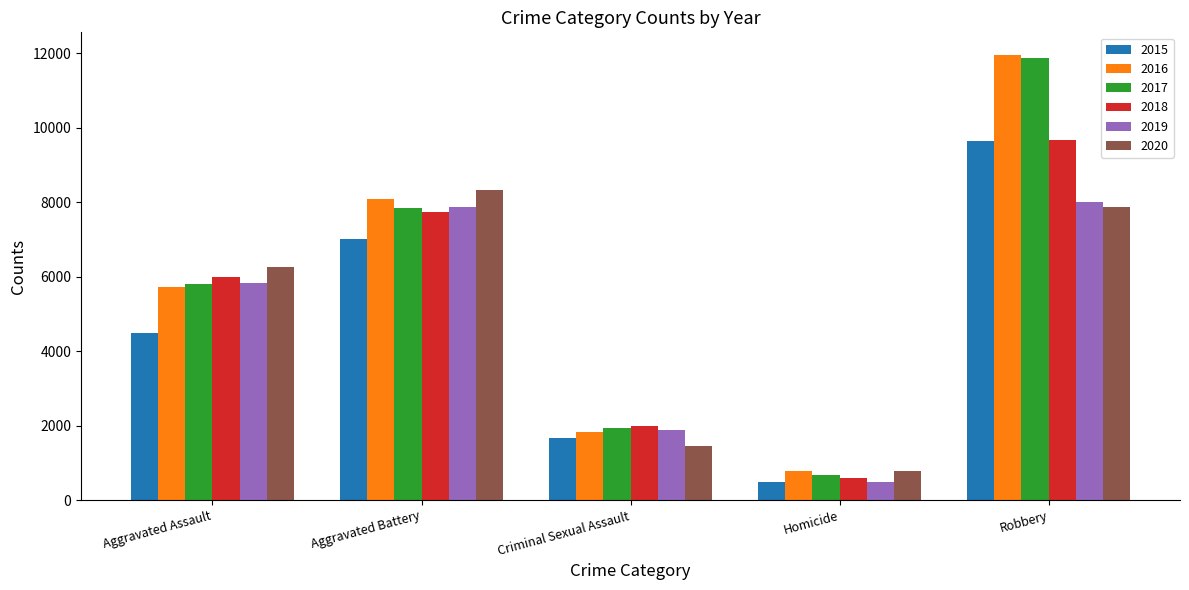

Reading left to right, list all the values displayed in this chart.

2015: Aggravated Assault=4480	Aggravated Battery=7018	Criminal Sexual Assault=1670	Homicide=496	Robbery=9638
2016: Aggravated Assault=5712	Aggravated Battery=8085	Criminal Sexual Assault=1817	Homicide=786	Robbery=11960
2017: Aggravated Assault=5793	Aggravated Battery=7845	Criminal Sexual Assault=1947	Homicide=672	Robbery=11880
2018: Aggravated Assault=6001	Aggravated Battery=7734	Criminal Sexual Assault=1978	Homicide=589	Robbery=9679
2019: Aggravated Assault=5840	Aggravated Battery=7857	Criminal Sexual Assault=1880	Homicide=498	Robbery=7994
2020: Aggravated Assault=6263	Aggravated Battery=8320	Criminal Sexual Assault=1453	Homicide=787	Robbery=7855